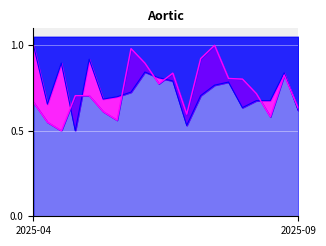

How many lines are shown in the chart?

2